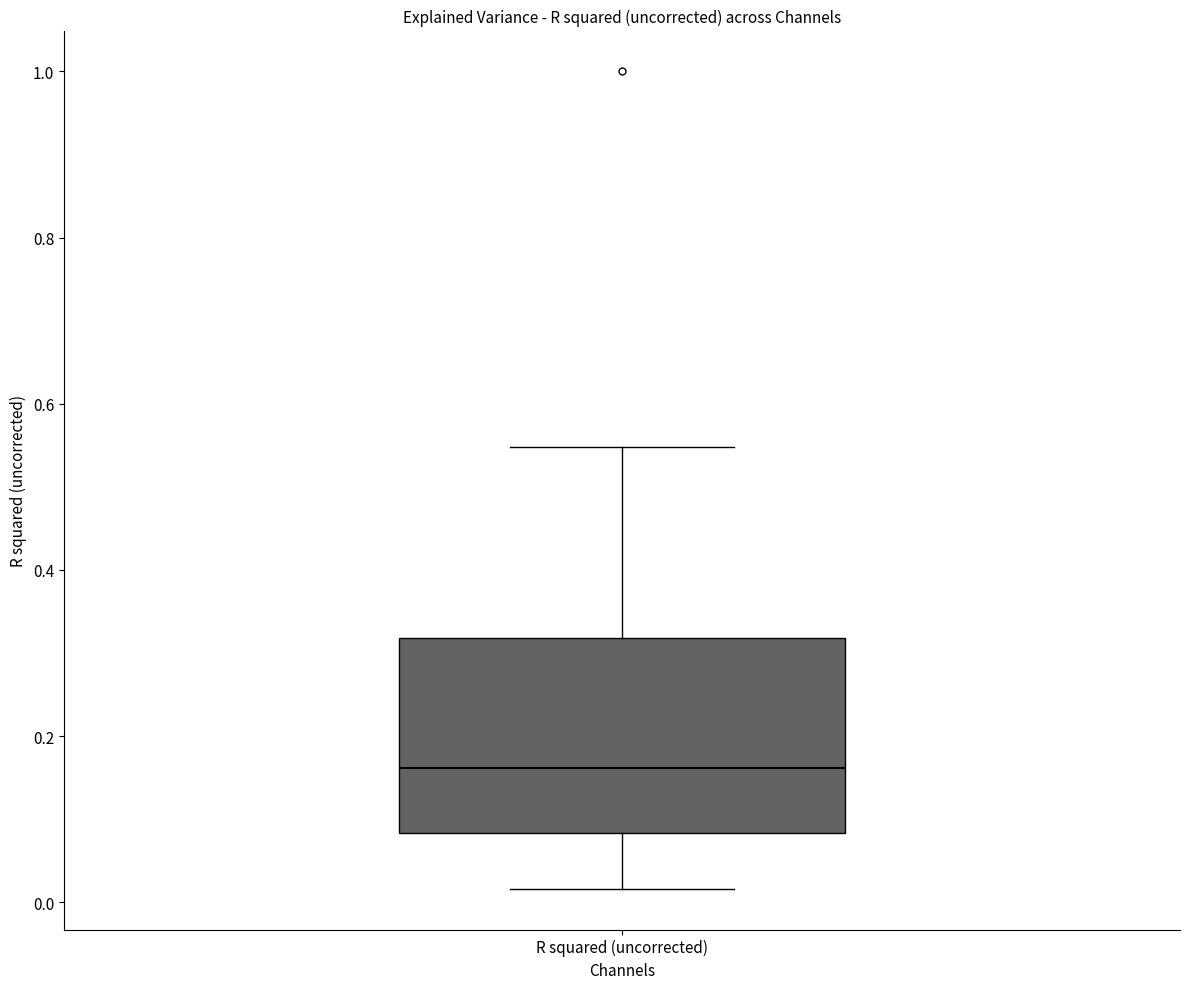

Read this box plot against the y-axis: the position of the median line, the range covered by the box, and the ends of both whiskers. The values are not printed on the chart, so give them approximately, as read against the axis.

median 0.16, box 0.08 to 0.32, whiskers 0.02 to 0.54